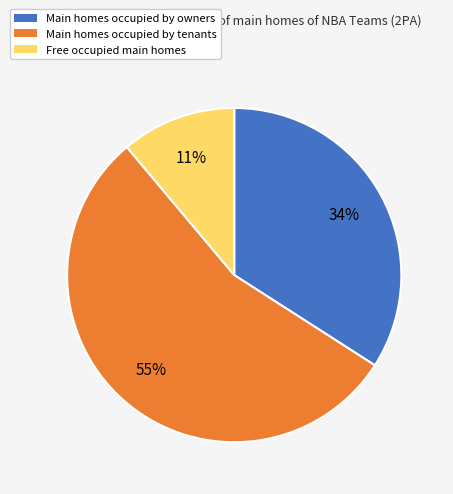

To the nearest percent, what is the difference between the largest and smallest slice percentages?

44%